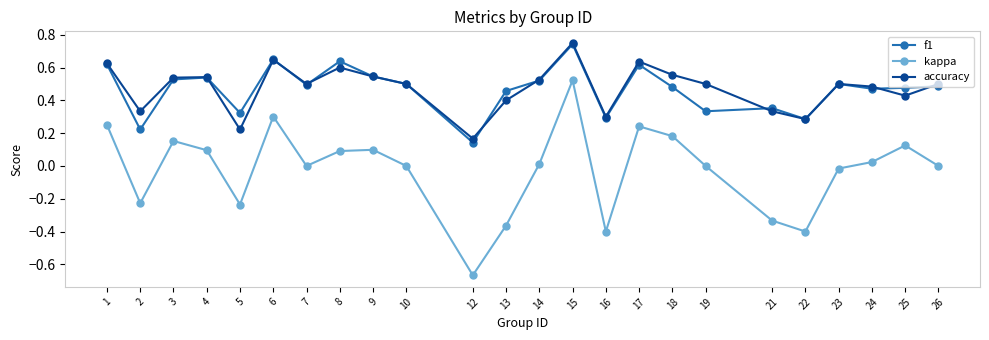

Rank the series at 2 from lowest to highest value.

kappa, f1, accuracy